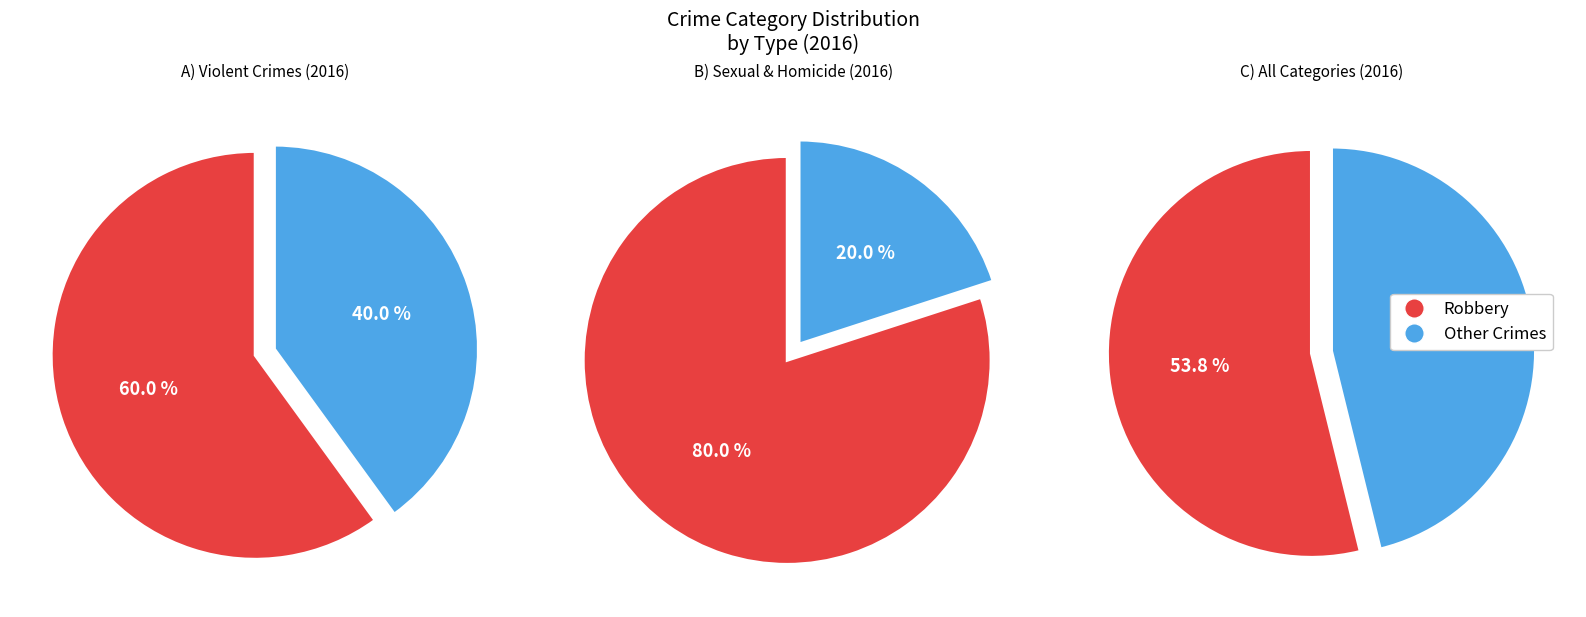

What percentage is the Robbery slice, to the nearest percent?

54%